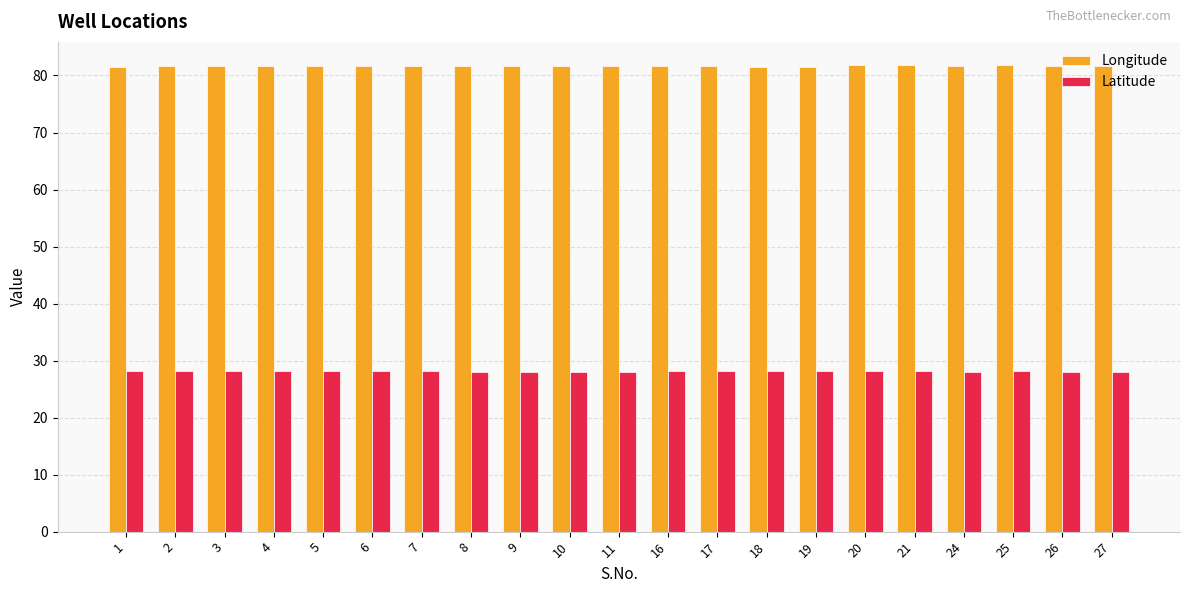

What is the sum of all Longitude values?

1714.5